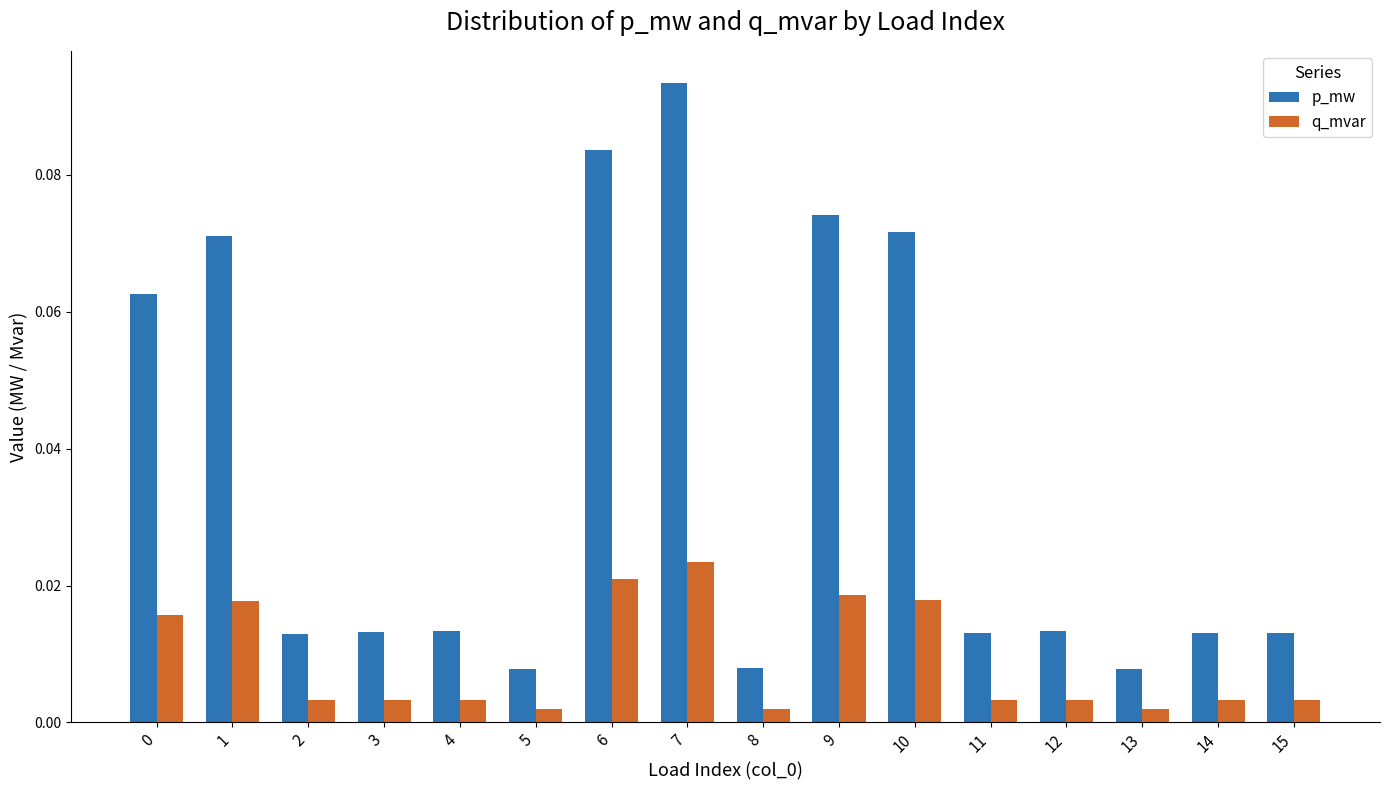

What are all the series names shown in the legend?

p_mw, q_mvar